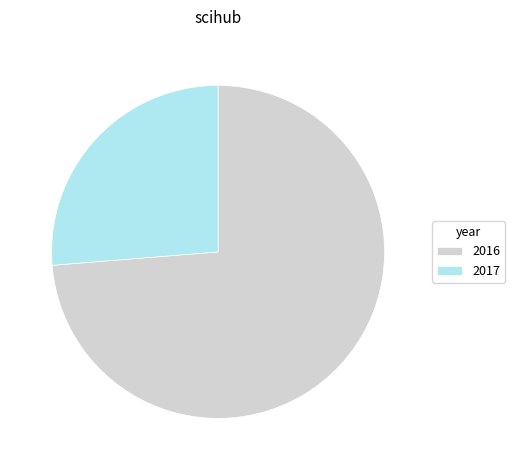

Is 2016 the majority of the pie?

Yes